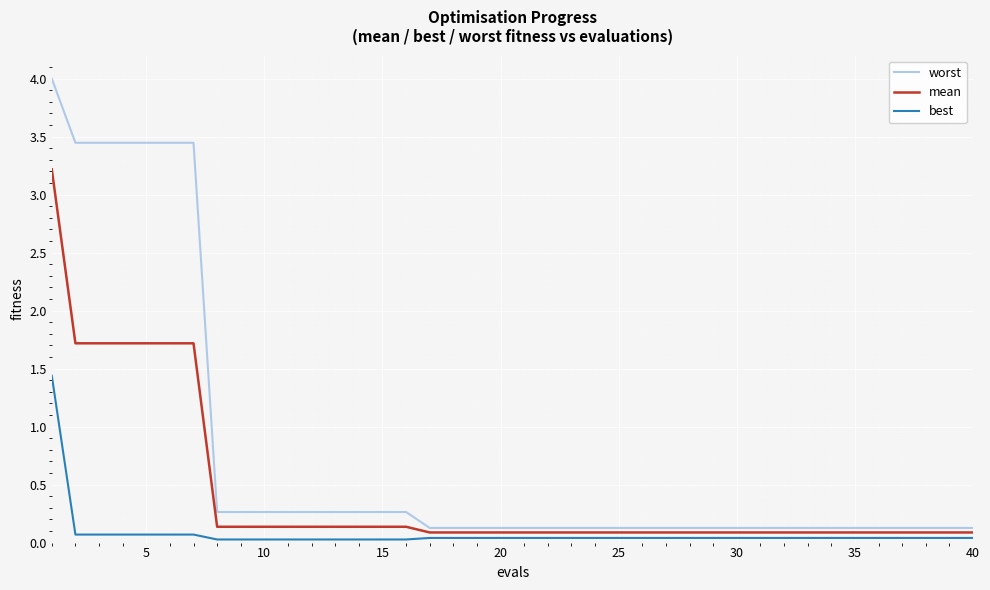

True or false: best and worst intersect in this chart.

False